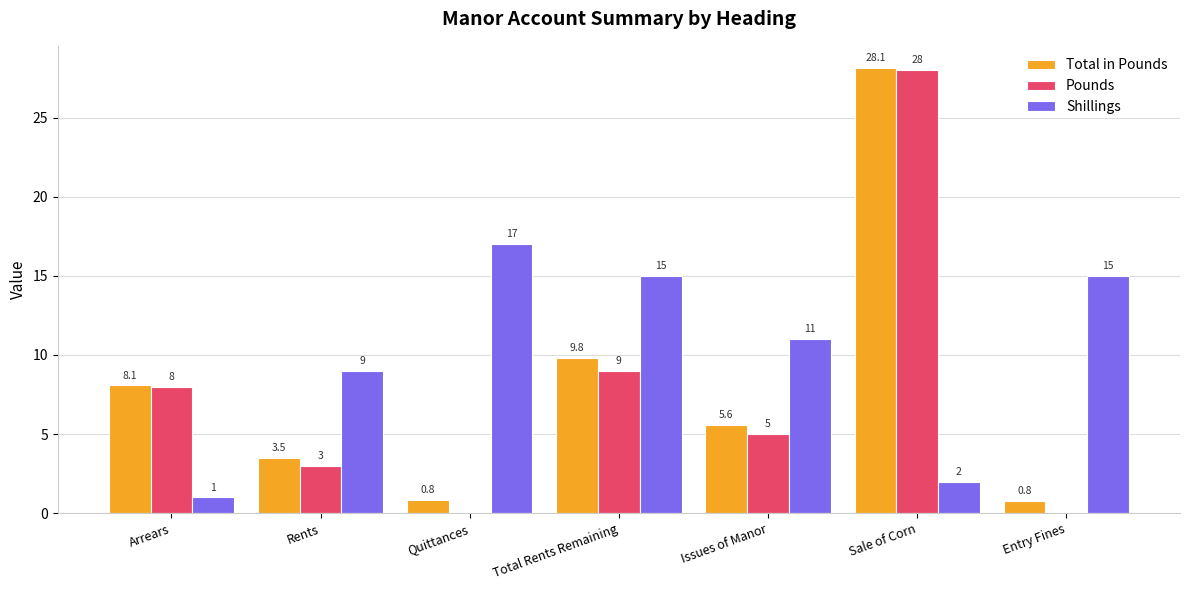

How many series are shown in this chart?

3